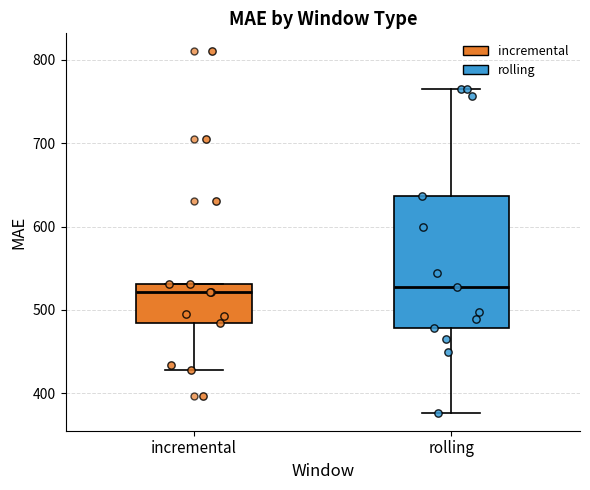

Comparing the boxes themselves (not the whiskers), which one is the tallest?

rolling